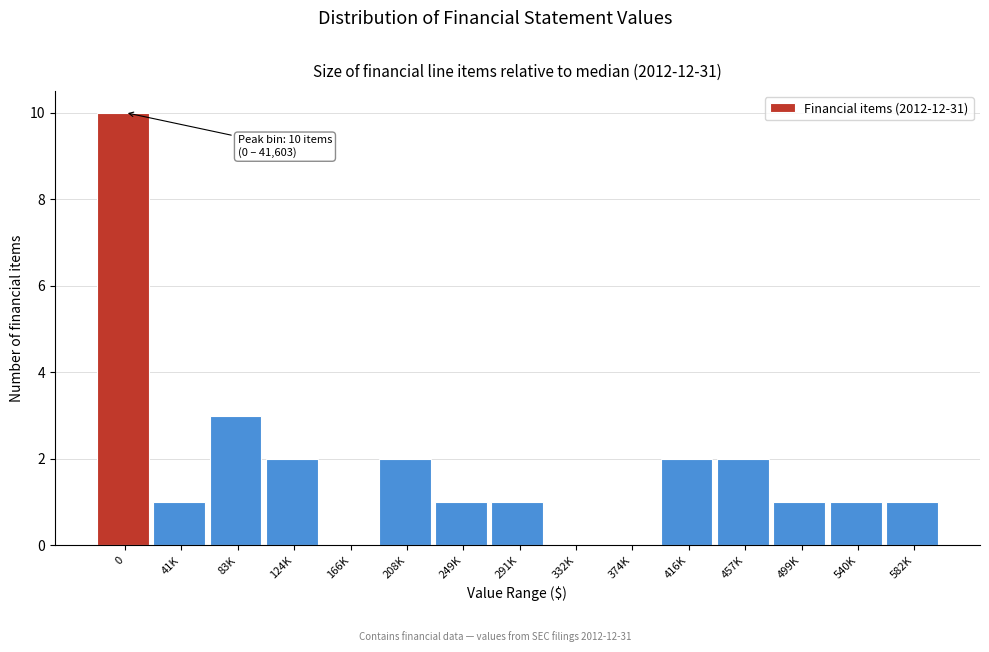

Reading left to right, transcribe all the data shown in this chart.

0=10	41K=1	83K=3	124K=2	166K=0	208K=2	249K=1	291K=1	332K=0	374K=0	416K=2	457K=2	499K=1	540K=1	582K=1